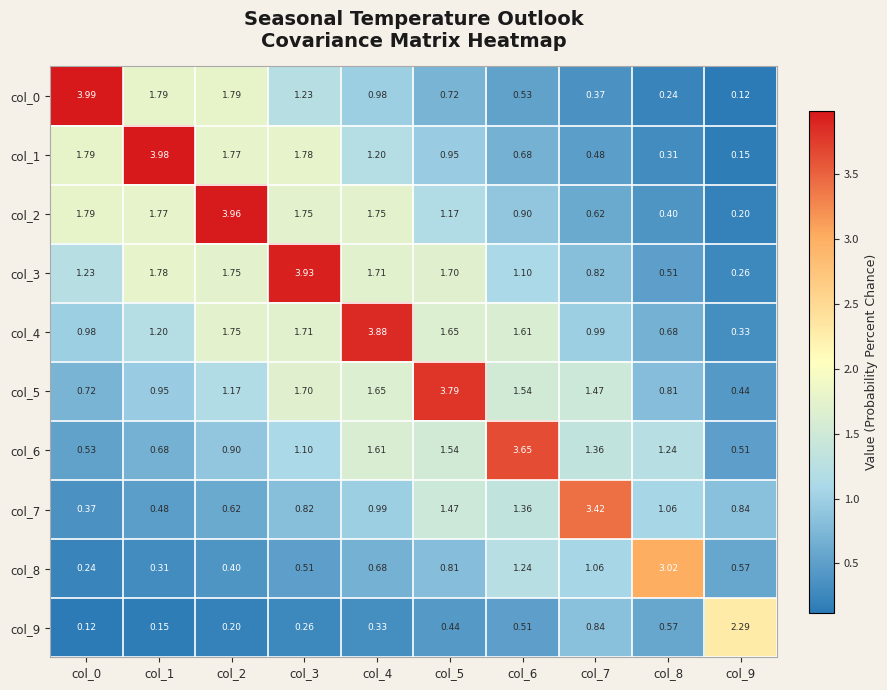

Reading left to right, extract all data points from this chart.

col_0: col_0=4.0	col_1=1.8	col_2=1.8	col_3=1.2	col_4=1.0	col_5=0.7	col_6=0.5	col_7=0.4	col_8=0.2	col_9=0.1
col_1: col_0=1.8	col_1=4.0	col_2=1.8	col_3=1.8	col_4=1.2	col_5=0.9	col_6=0.7	col_7=0.5	col_8=0.3	col_9=0.1
col_2: col_0=1.8	col_1=1.8	col_2=4.0	col_3=1.8	col_4=1.8	col_5=1.2	col_6=0.9	col_7=0.6	col_8=0.4	col_9=0.2
col_3: col_0=1.2	col_1=1.8	col_2=1.8	col_3=3.9	col_4=1.7	col_5=1.7	col_6=1.1	col_7=0.8	col_8=0.5	col_9=0.3
col_4: col_0=1.0	col_1=1.2	col_2=1.8	col_3=1.7	col_4=3.9	col_5=1.6	col_6=1.6	col_7=1.0	col_8=0.7	col_9=0.3
col_5: col_0=0.7	col_1=0.9	col_2=1.2	col_3=1.7	col_4=1.6	col_5=3.8	col_6=1.5	col_7=1.5	col_8=0.8	col_9=0.4
col_6: col_0=0.5	col_1=0.7	col_2=0.9	col_3=1.1	col_4=1.6	col_5=1.5	col_6=3.6	col_7=1.4	col_8=1.2	col_9=0.5
col_7: col_0=0.4	col_1=0.5	col_2=0.6	col_3=0.8	col_4=1.0	col_5=1.5	col_6=1.4	col_7=3.4	col_8=1.1	col_9=0.8
col_8: col_0=0.2	col_1=0.3	col_2=0.4	col_3=0.5	col_4=0.7	col_5=0.8	col_6=1.2	col_7=1.1	col_8=3.0	col_9=0.6
col_9: col_0=0.1	col_1=0.1	col_2=0.2	col_3=0.3	col_4=0.3	col_5=0.4	col_6=0.5	col_7=0.8	col_8=0.6	col_9=2.3